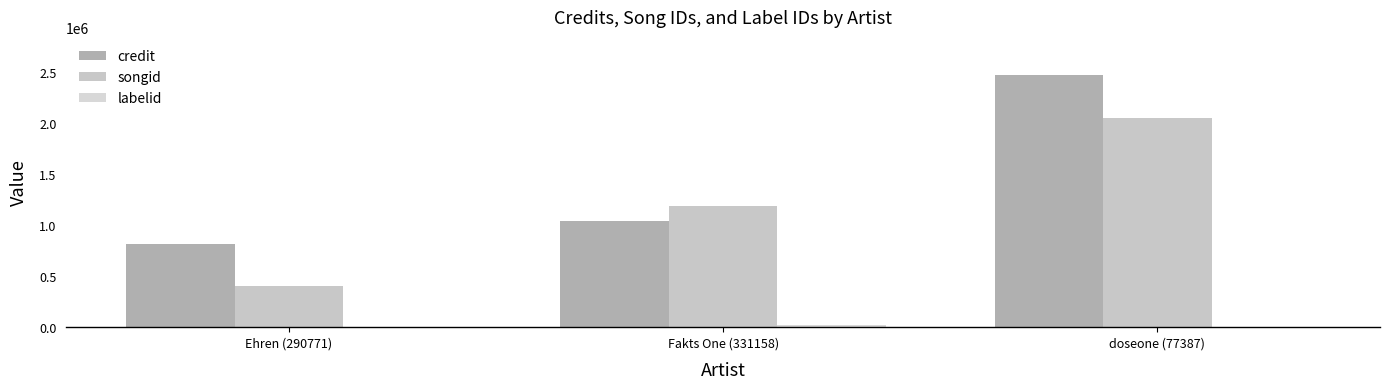

What is the value of the credit bar at the 2nd from the left?

1038141